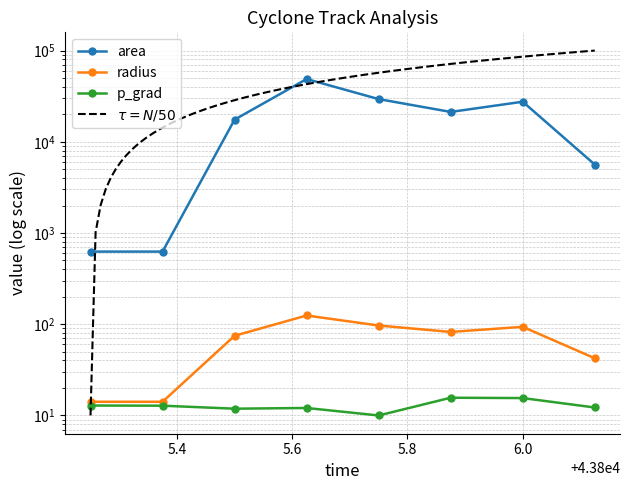

The value of p_grad at 5.4 is 12.8. True or false?

True